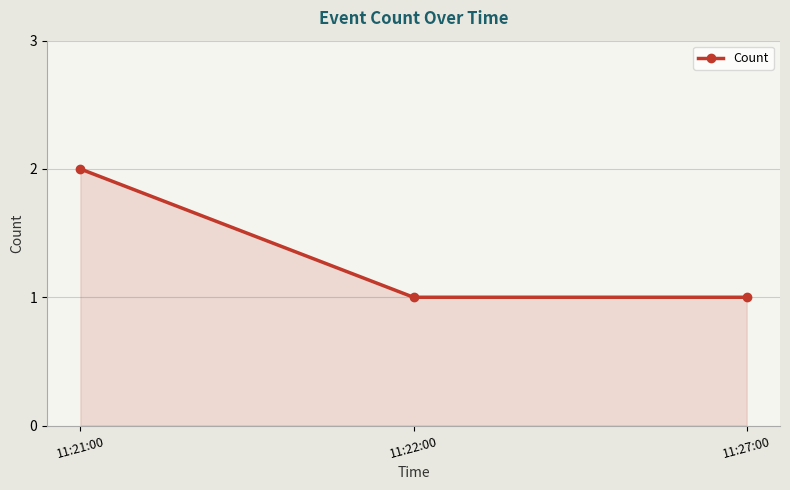

Is it true that the value at 11:21:00 is 3?

False